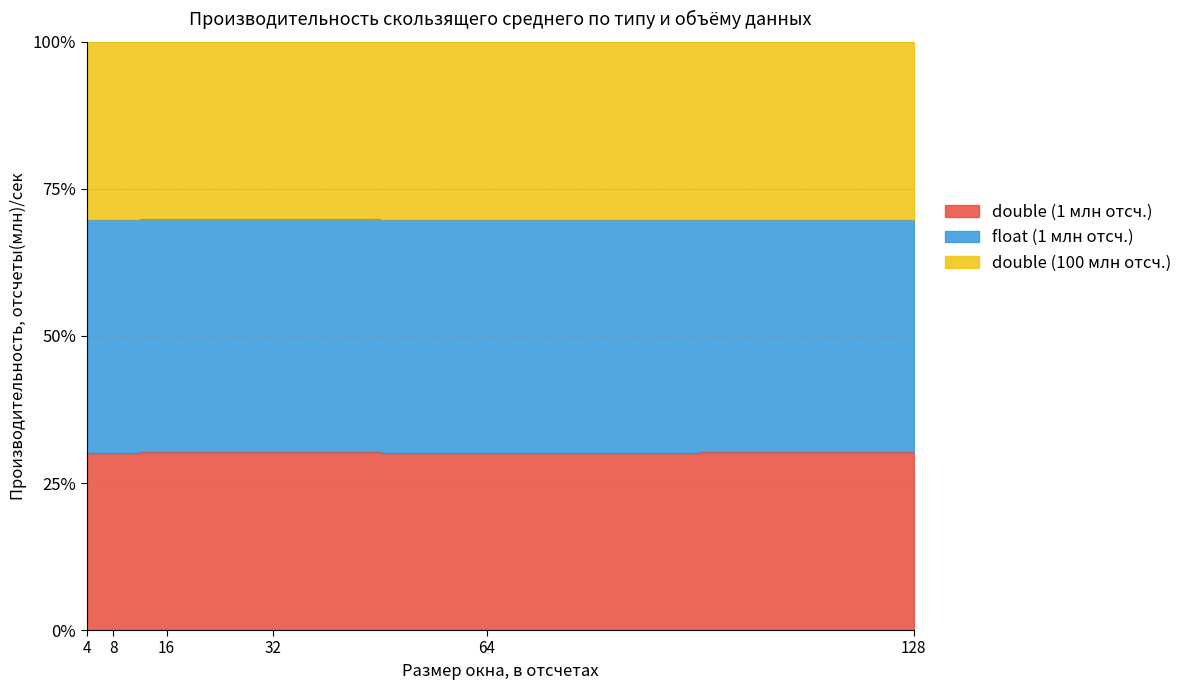

Does the chart display data point markers on the line(s)?

No